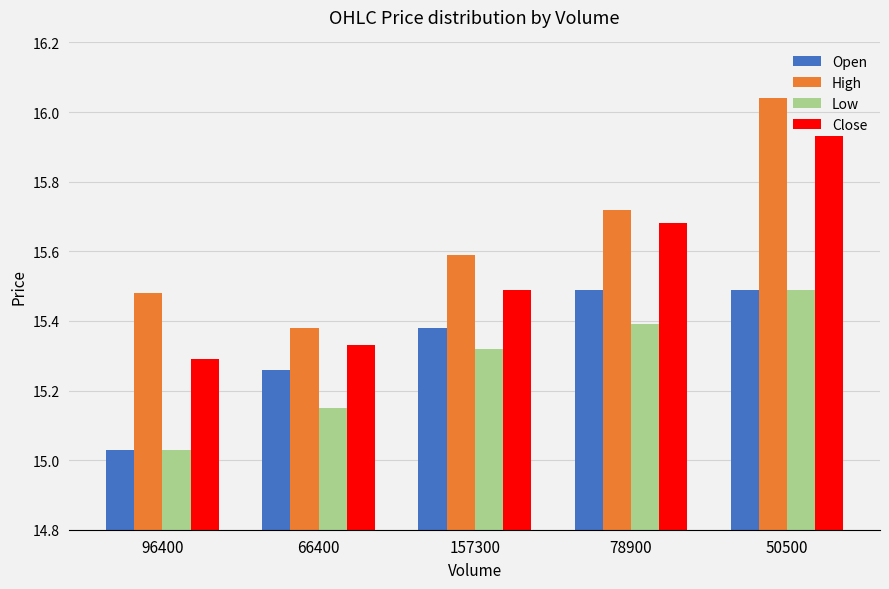

What are all the series names shown in the legend?

Open, High, Low, Close